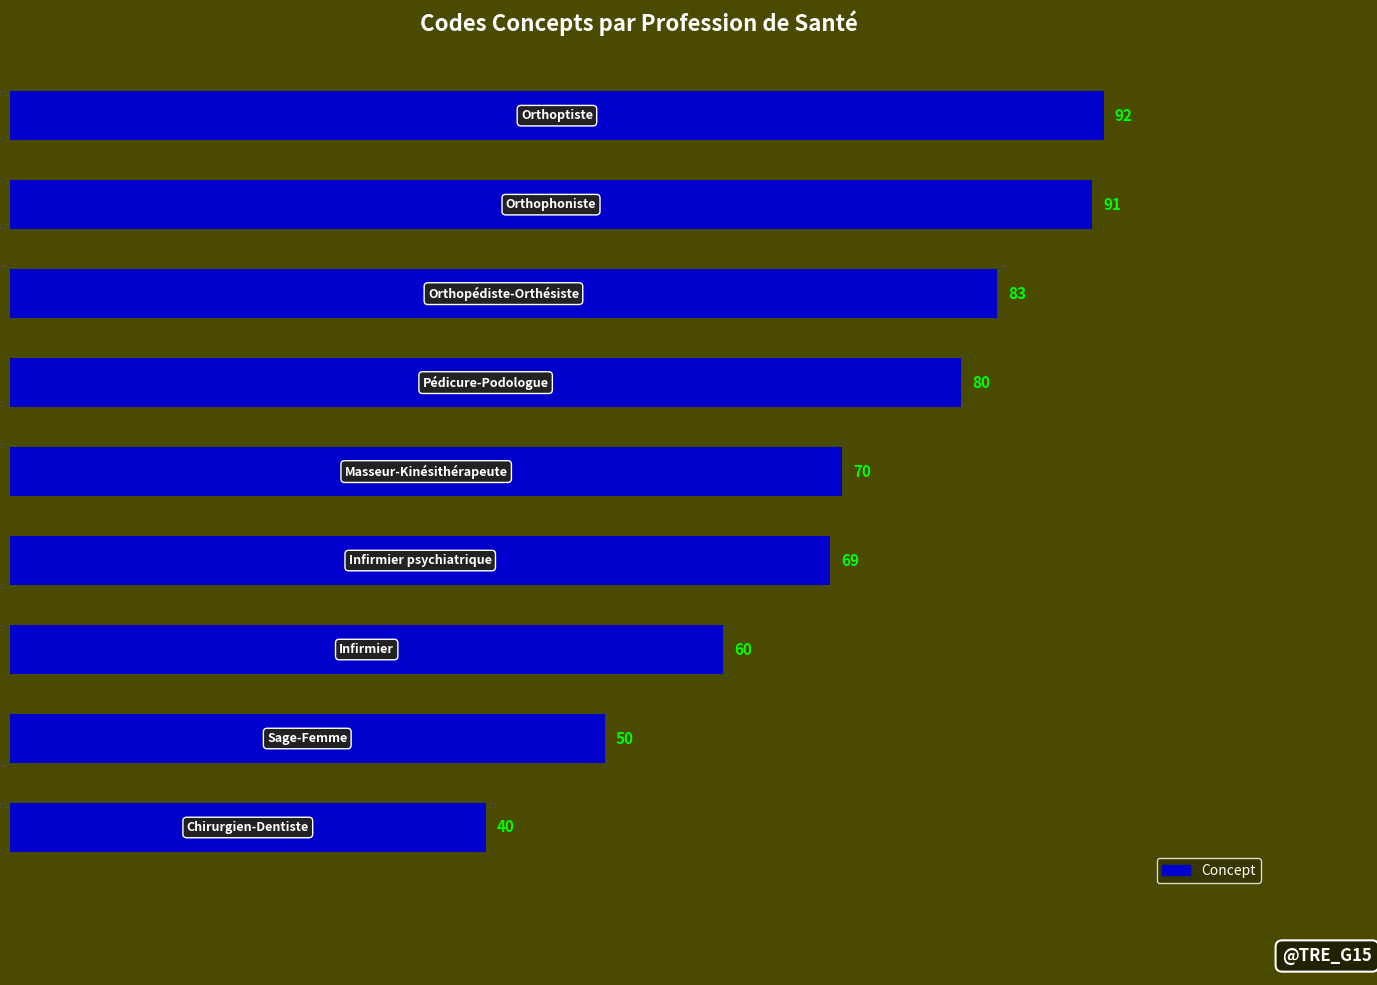

How many series are shown in this chart?

1